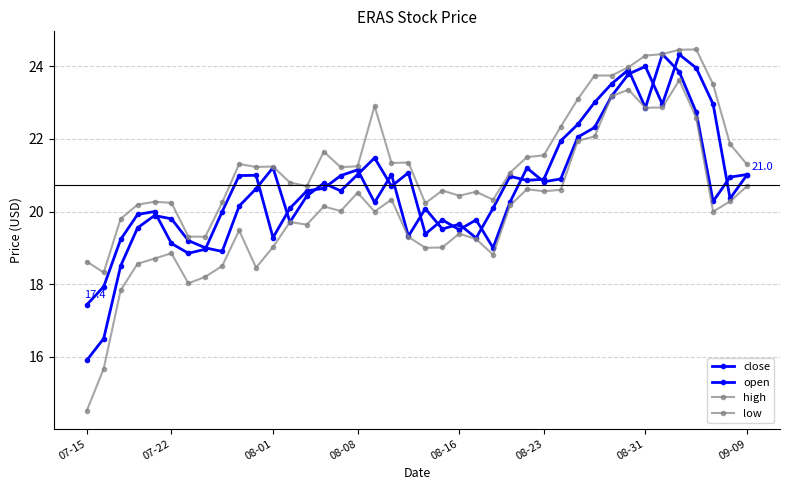

What is the highest value of the low series?

23.6